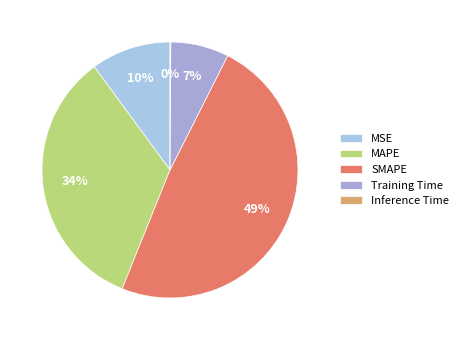

The Training Time slice represents 1% of the pie. True or false?

False